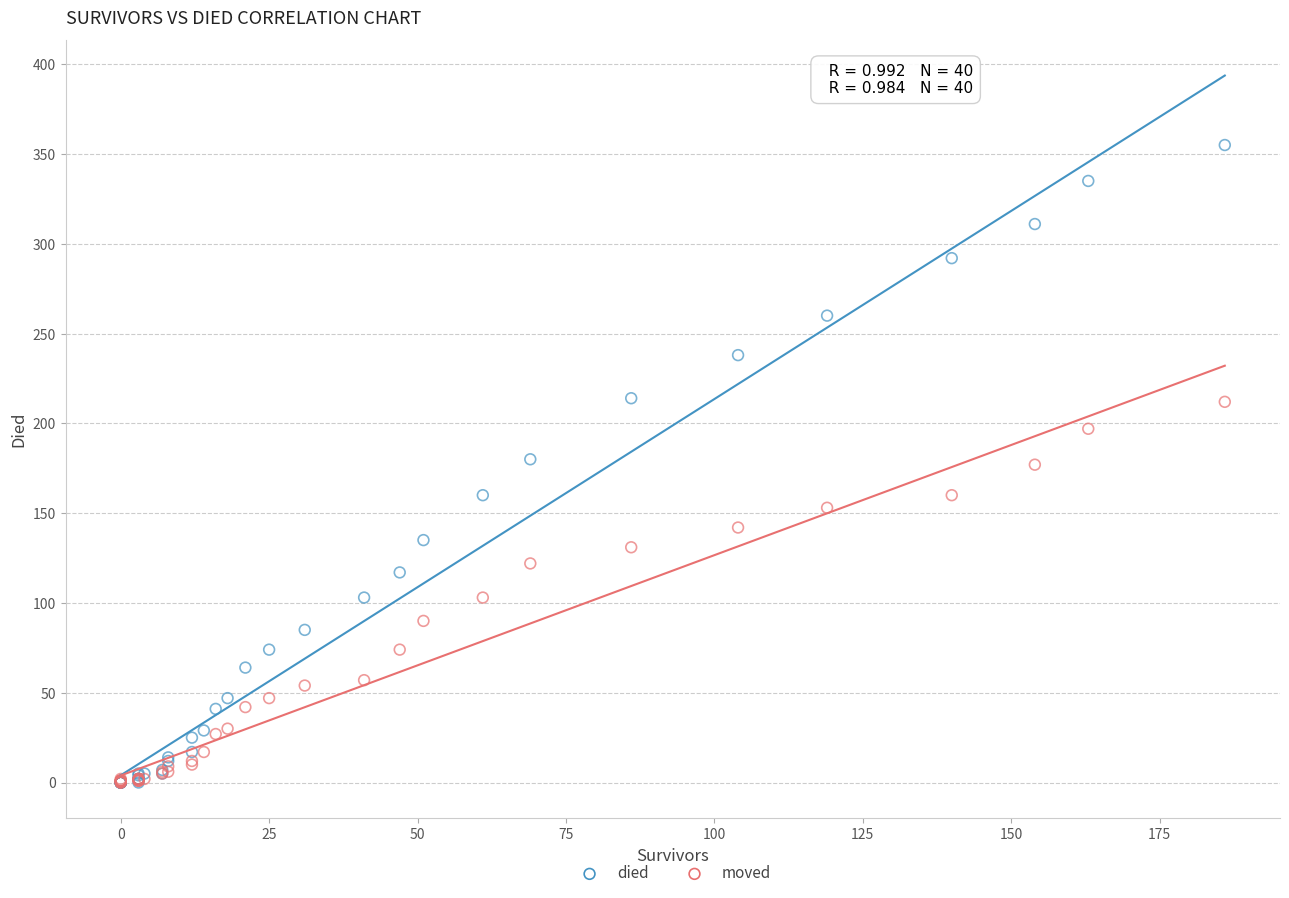

Which series has the widest spread of Y values?

died